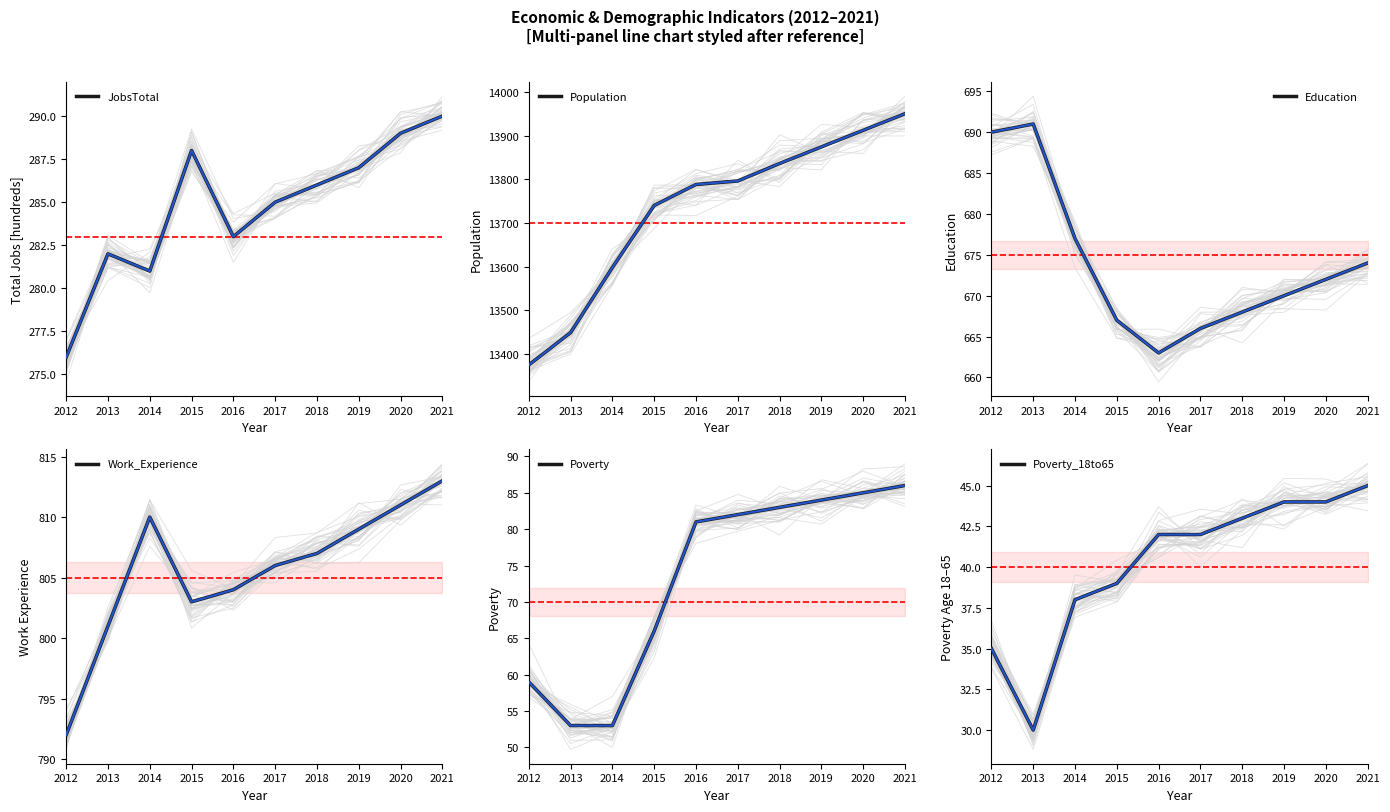

What is the difference between the maximum and minimum values in the Work_Experience series?

21